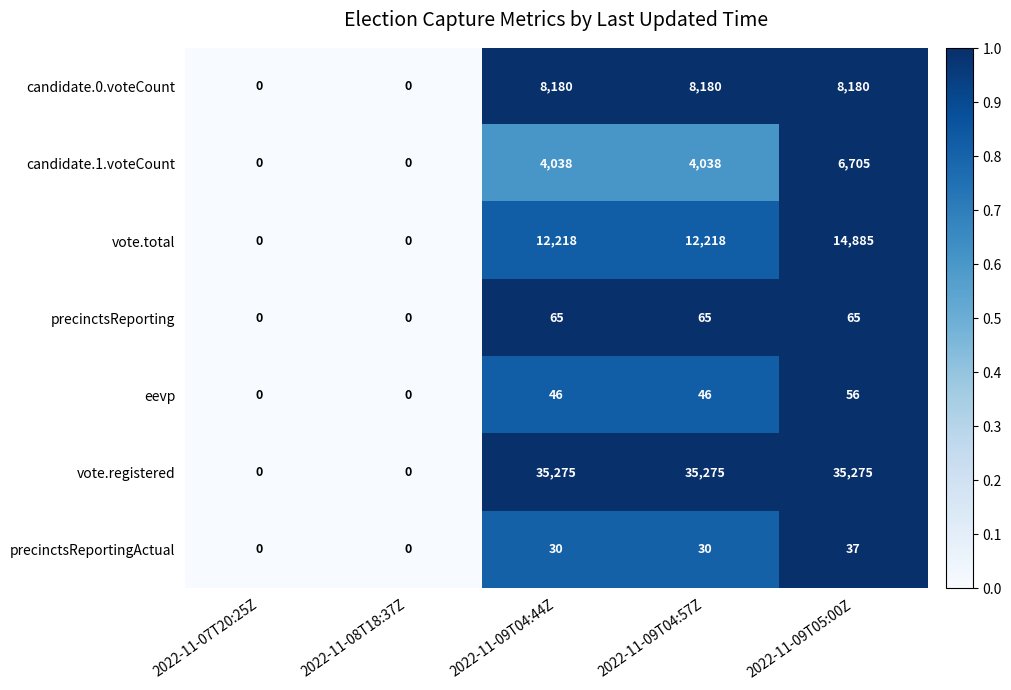

True or false: vote.registered has a value of 35275 at 2022-11-09T04:44Z.

True